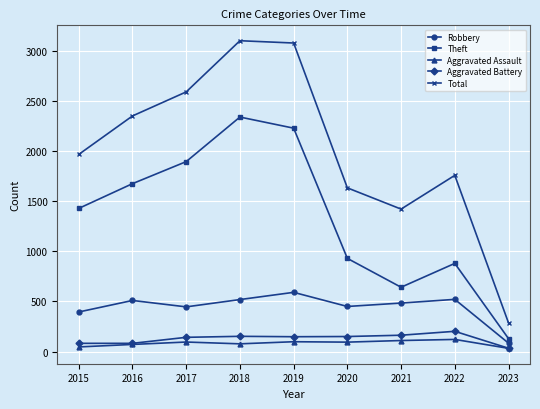

True or false: Robbery has a value of 253 at 2016.

False